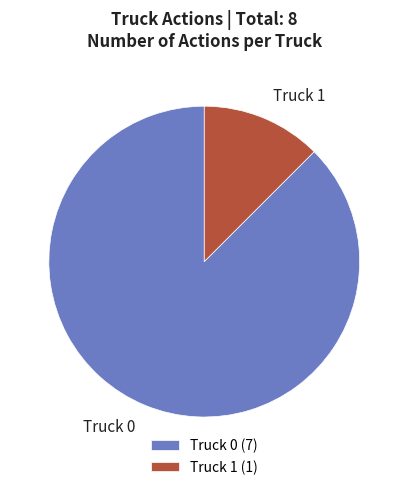

Which category has the smallest portion of the pie?

Truck 1